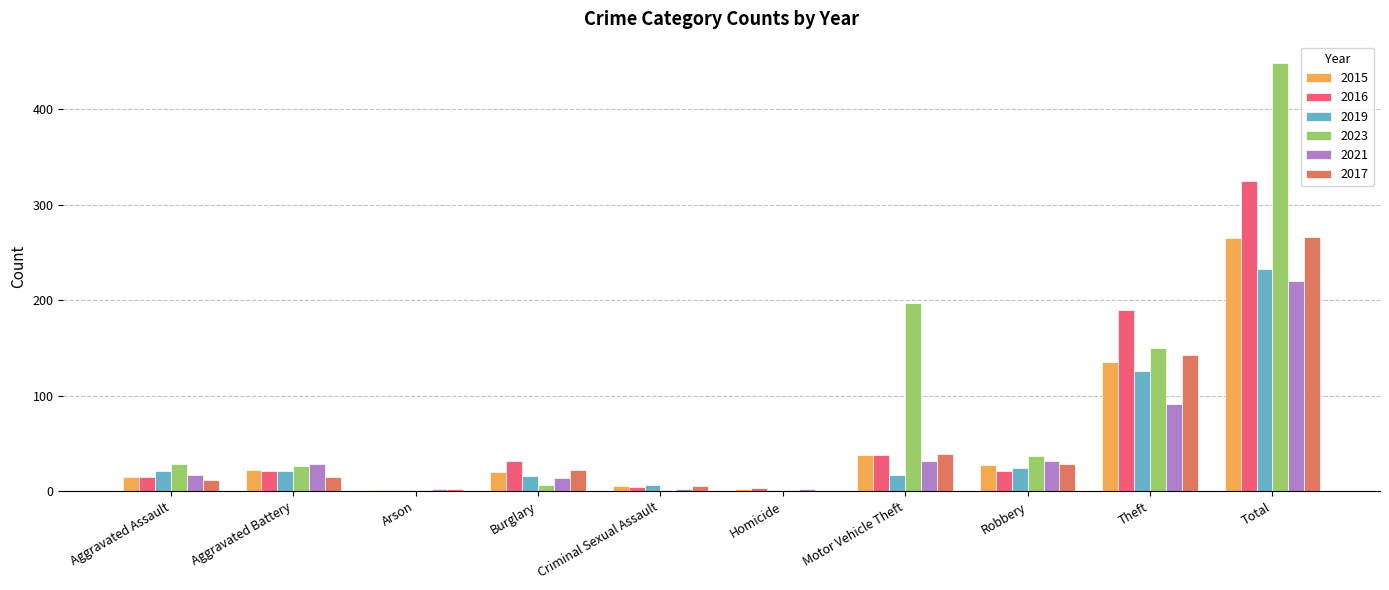

Which category has the highest value across all series?

Total